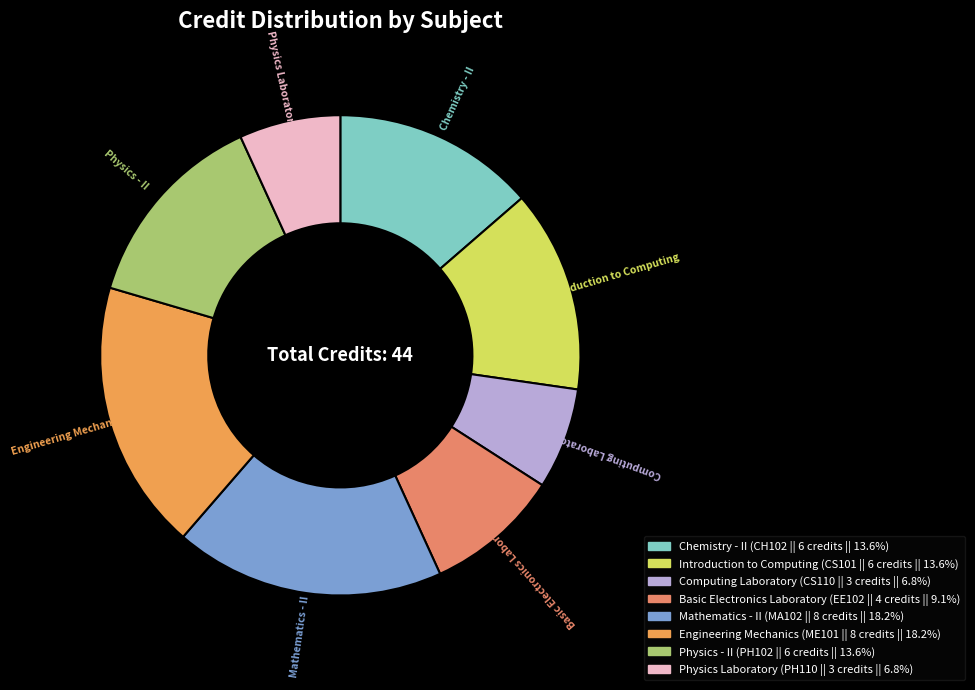

Which has a higher value, Basic Electronics Laboratory or Physics Laboratory?

Basic Electronics Laboratory